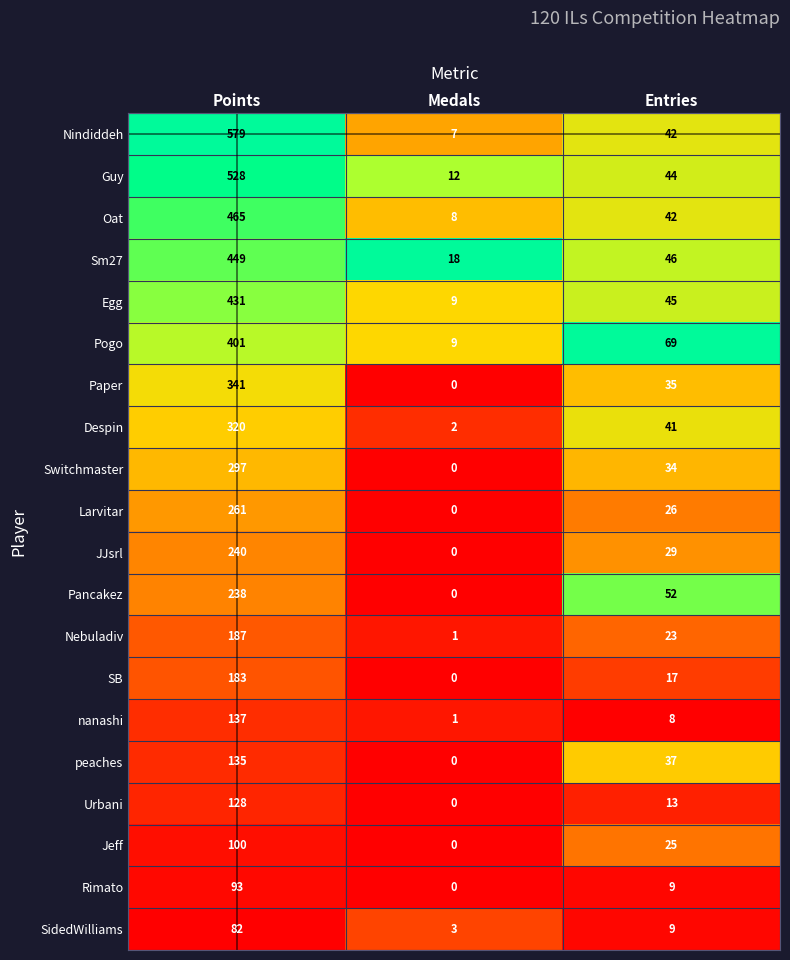

The Paper series shows 35 at Entries. True or false?

True